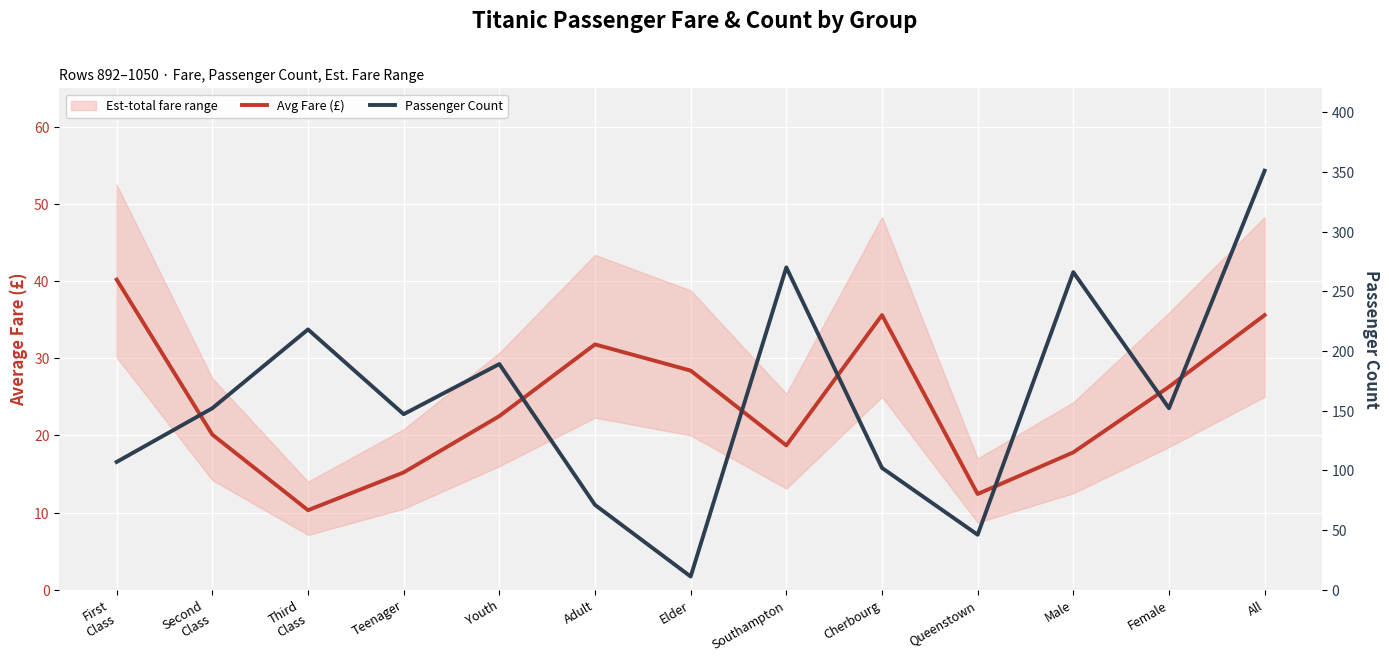

In Avg Fare (£), how many points are higher than both neighbors (excluding endpoints)?

2